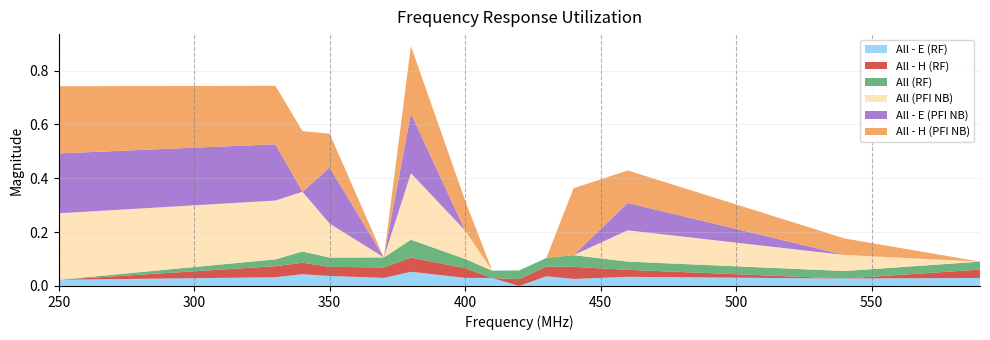

Reading left to right, list all the values displayed in this chart.

All - E (RF): 0.0	0.0	0.0	0.0	0.0	0.1	0.0	0.0	0.0	0.0	0.0	0.0	0.0	0.0
All - H (RF): 0.0	0.0	0.0	0.0	0.0	0.1	0.0	0.0	0.0	0.0	0.0	0.0	0.0	0.0
All (RF): 0.0	0.0	0.0	0.0	0.0	0.1	0.0	0.0	0.0	0.0	0.0	0.0	0.0	0.0
All (PFI NB): 0.2	0.2	0.2	0.1	0.0	0.2	0.1	0.0	0.0	0.0	0.0	0.1	0.1	0.0
All - E (PFI NB): 0.2	0.2	0.0	0.2	0.0	0.2	0.0	0.0	0.0	0.0	0.0	0.1	0.0	0.0
All - H (PFI NB): 0.2	0.2	0.2	0.1	0.0	0.2	0.1	0.0	0.0	0.0	0.2	0.1	0.1	0.0